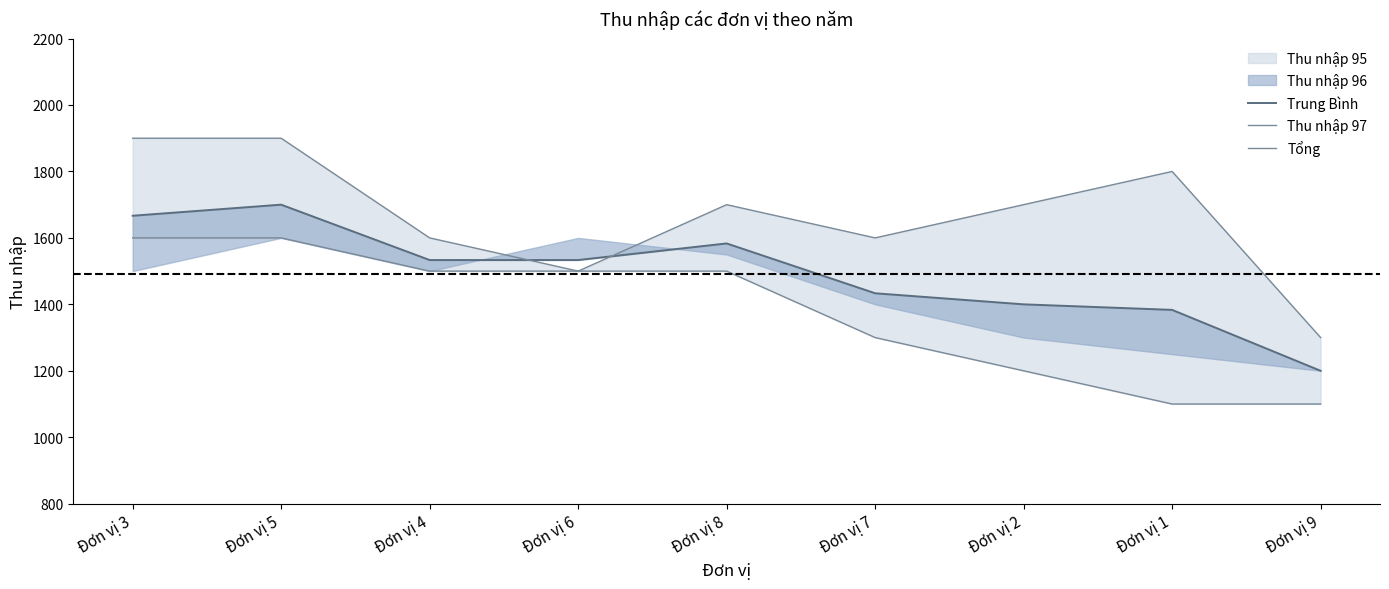

True or false: Thu nhập 97 has more than 1 interior local peaks.

True